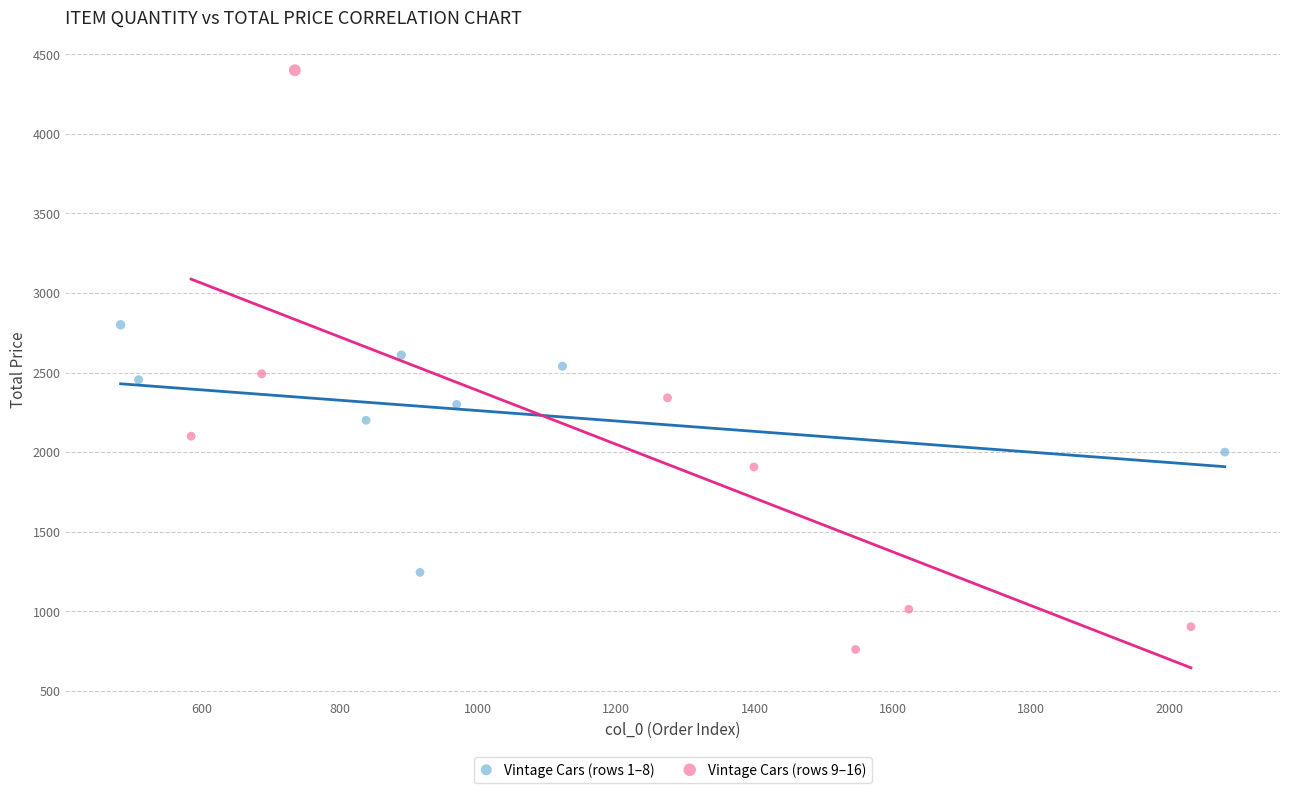

Which series reaches the maximum Y coordinate?

Vintage Cars (rows 9–16)